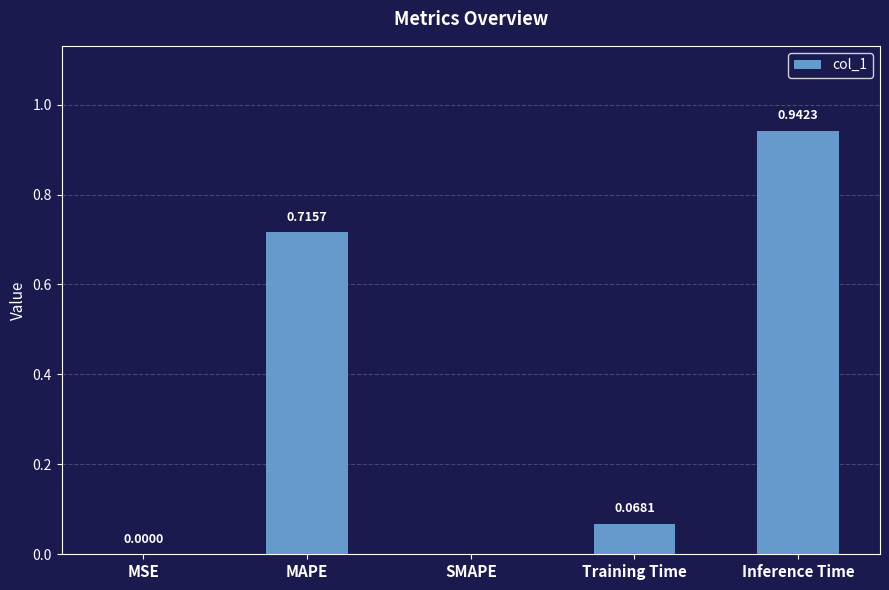

What is the sum of all values?

1.7